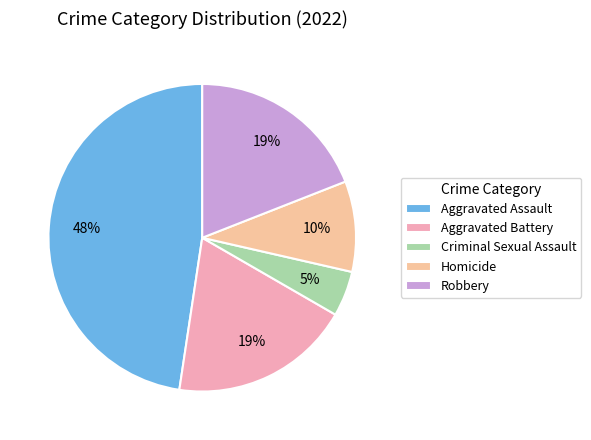

Count the number of slices in the pie.

5